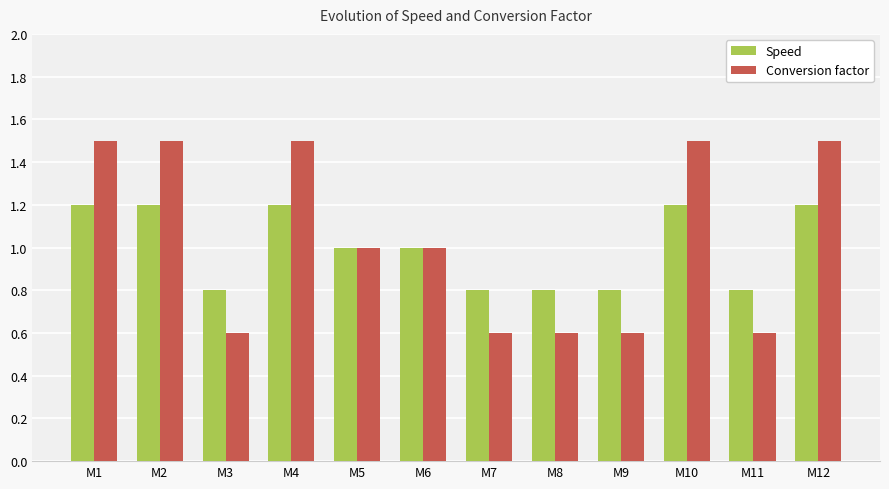

Reading right to left, what are all the values shown in this chart?

Speed: M12=1.2	M11=0.8	M10=1.2	M9=0.8	M8=0.8	M7=0.8	M6=1.0	M5=1.0	M4=1.2	M3=0.8	M2=1.2	M1=1.2
Conversion factor: M12=1.5	M11=0.6	M10=1.5	M9=0.6	M8=0.6	M7=0.6	M6=1.0	M5=1.0	M4=1.5	M3=0.6	M2=1.5	M1=1.5